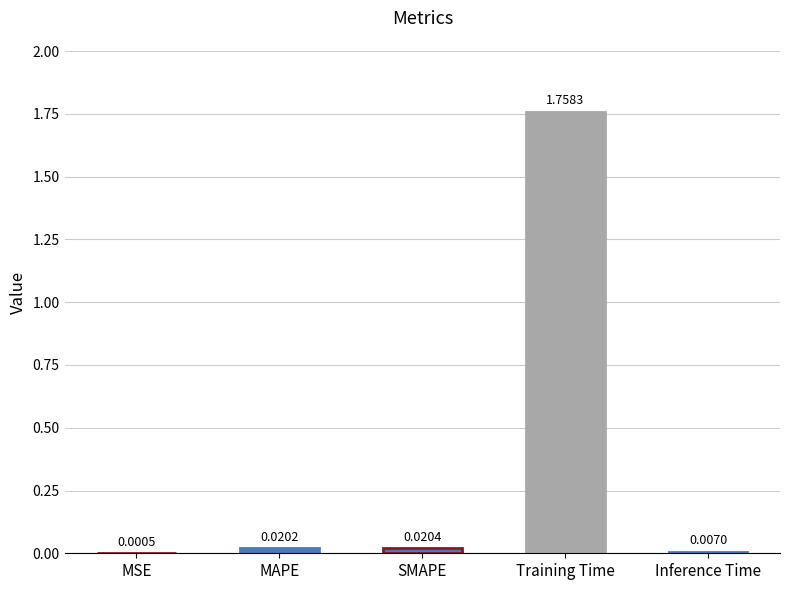

Which category has the highest value across all series?

Training Time